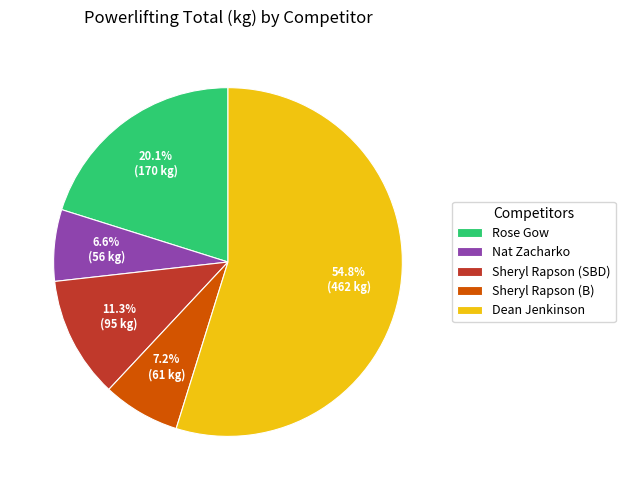

The Nat Zacharko slice represents 1% of the pie. True or false?

False